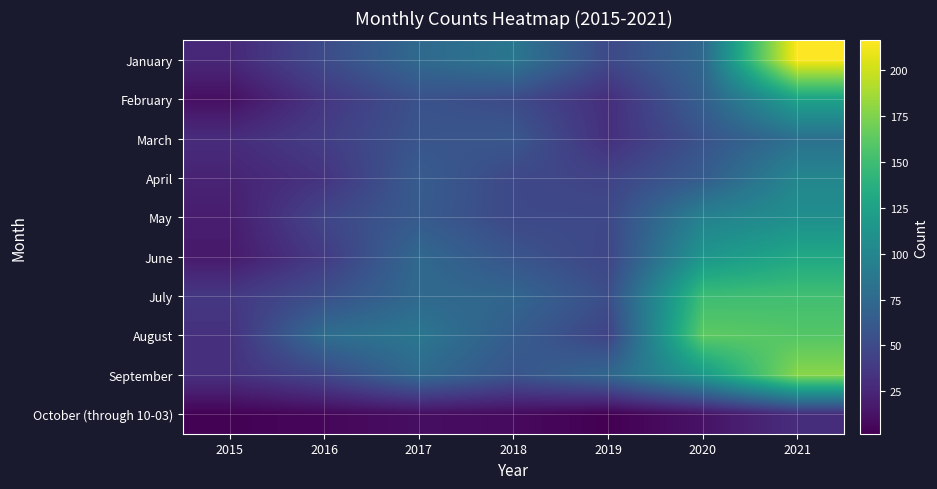

At how many categories does at least one series exceed 210?

1